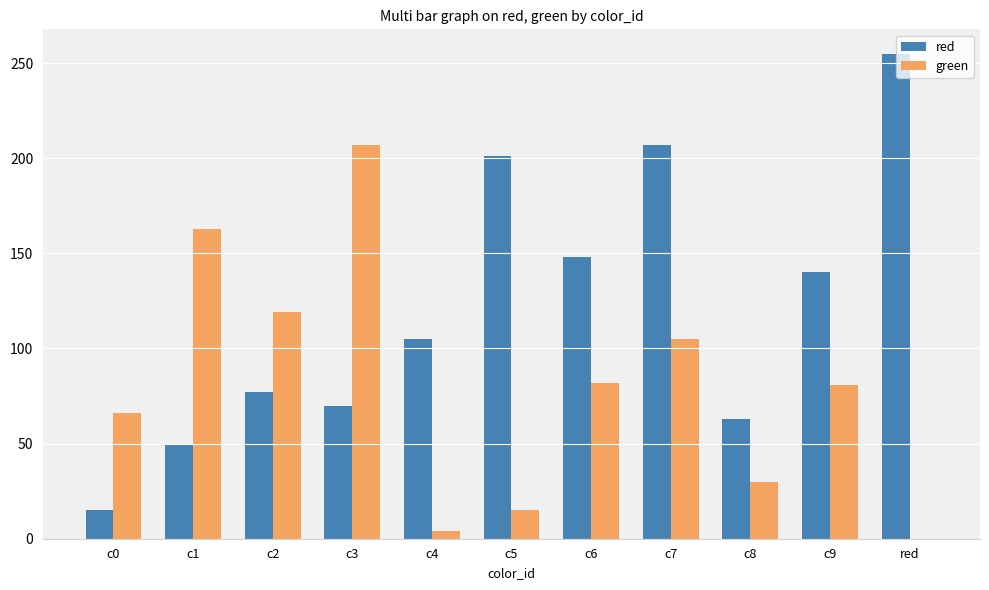

Which series has the largest total across all categories?

red